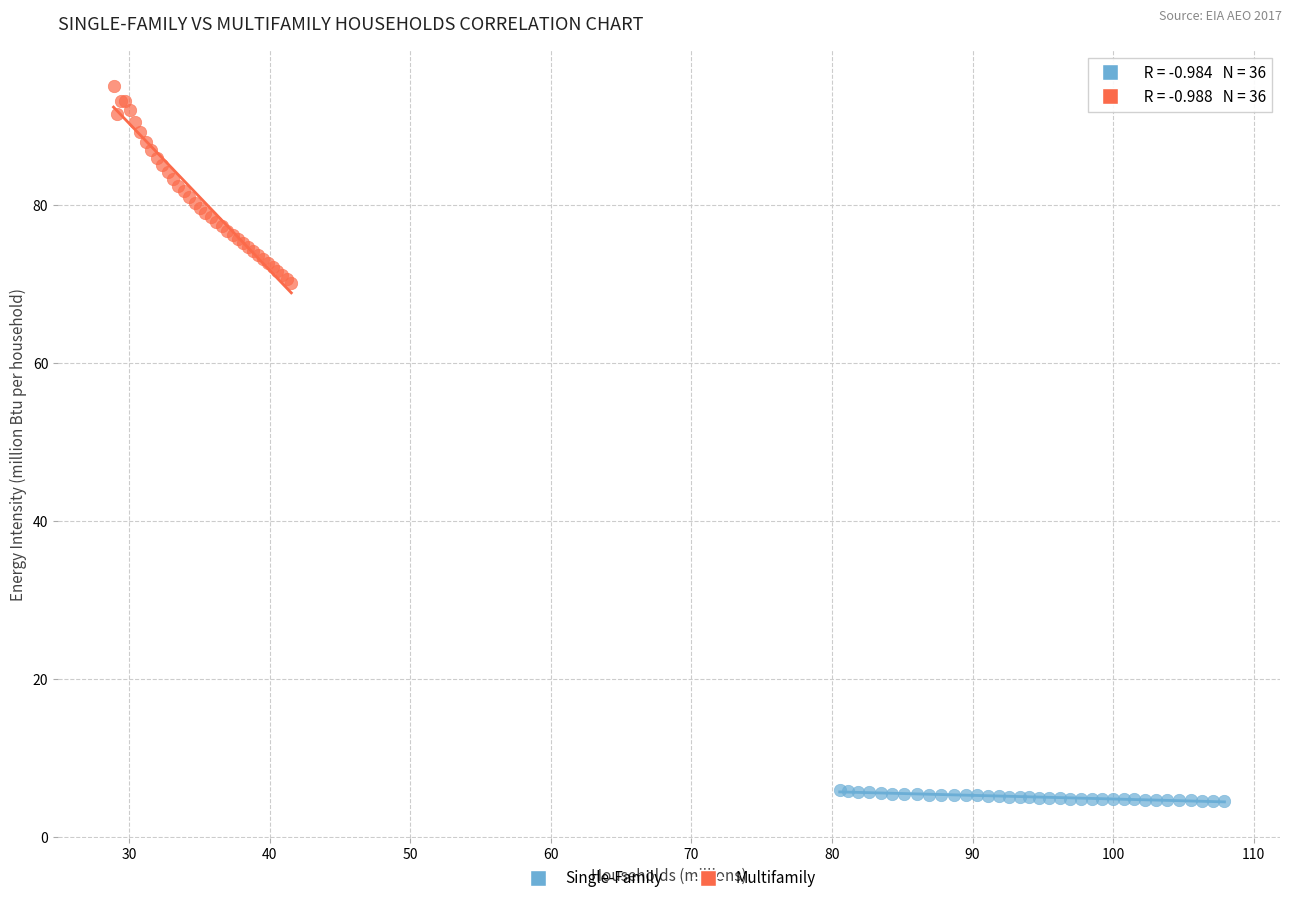

Which series contains the lowest Y value?

Single-Family